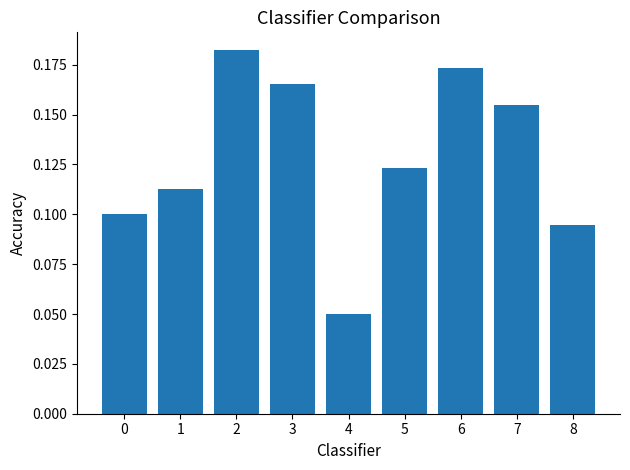

Where is the data nearest to the value 0?

4